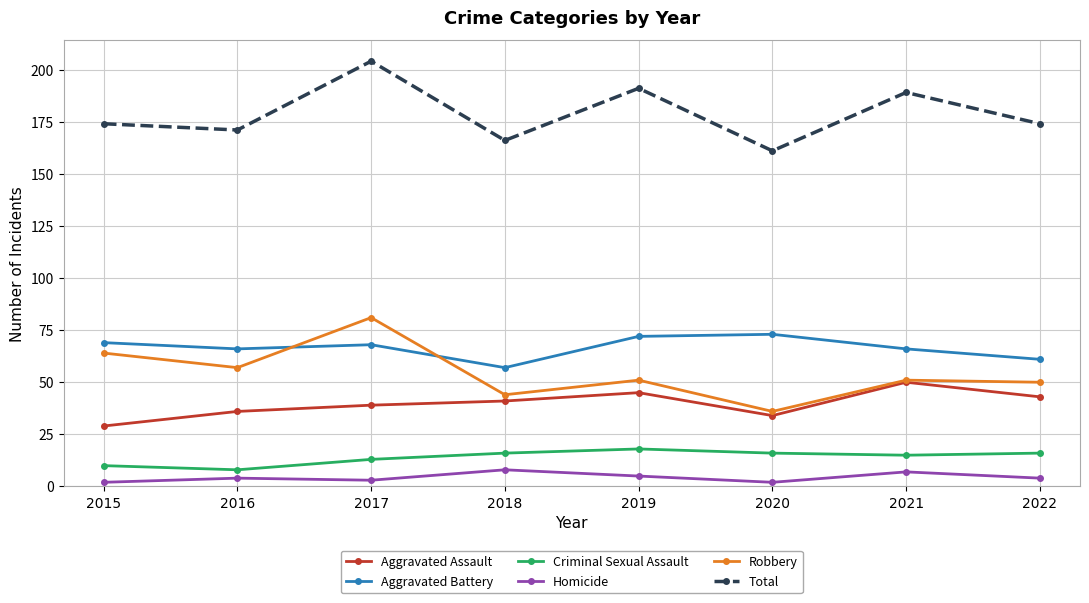

What is the greatest value displayed?

204